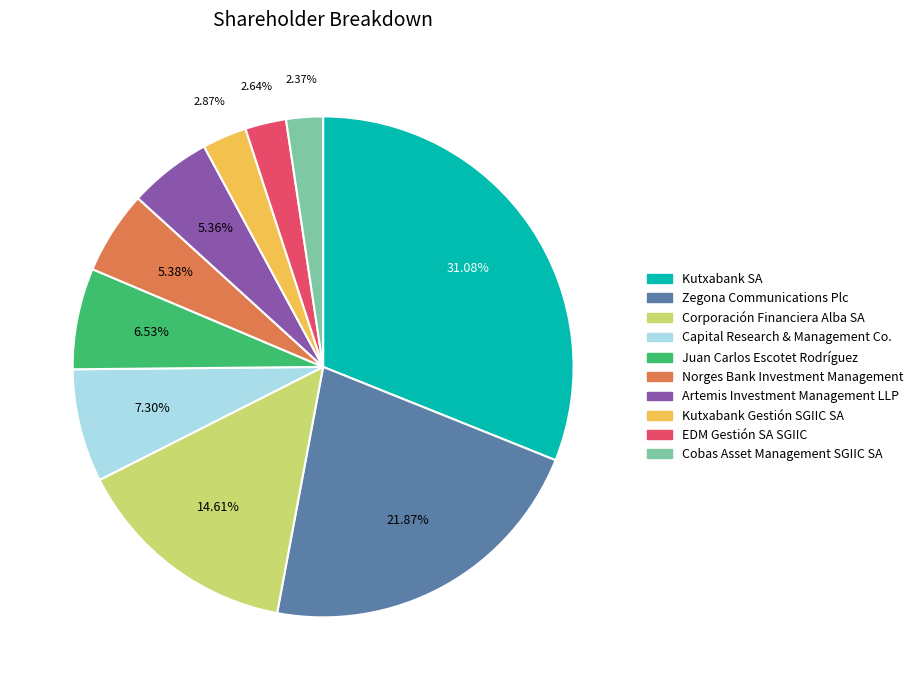

Do Juan Carlos Escotet Rodríguez and Kutxabank Gestión SGIIC SA together represent more than half of the pie?

No